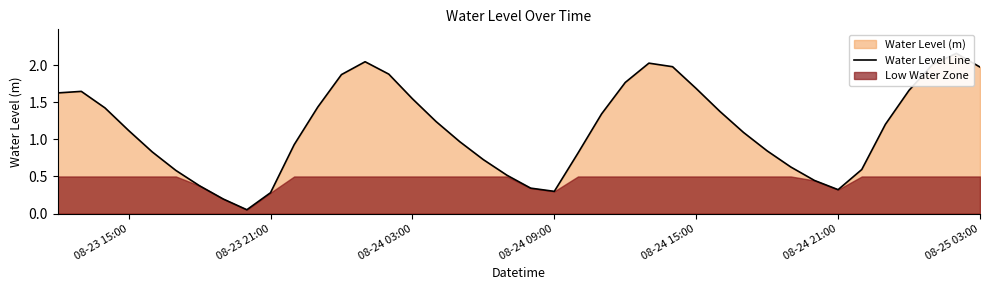

What is the average value?

1.1